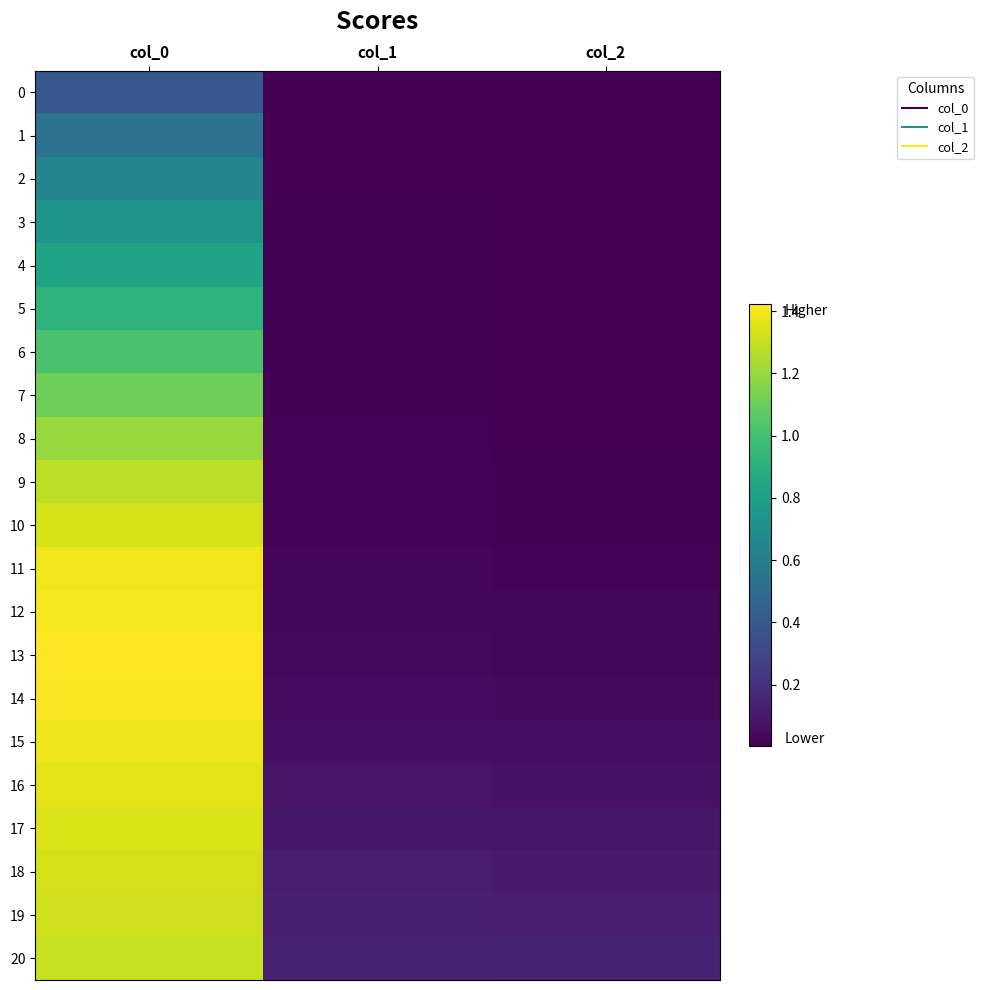

How many distinct data groups are displayed?

21